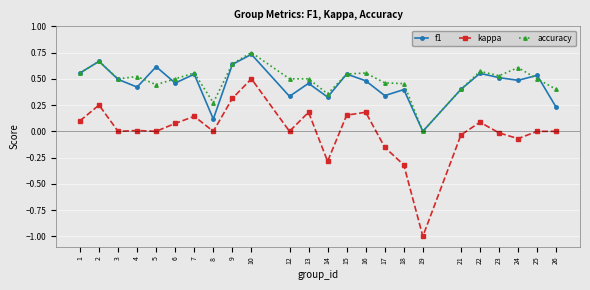

Which category has the highest value in the accuracy series?

10